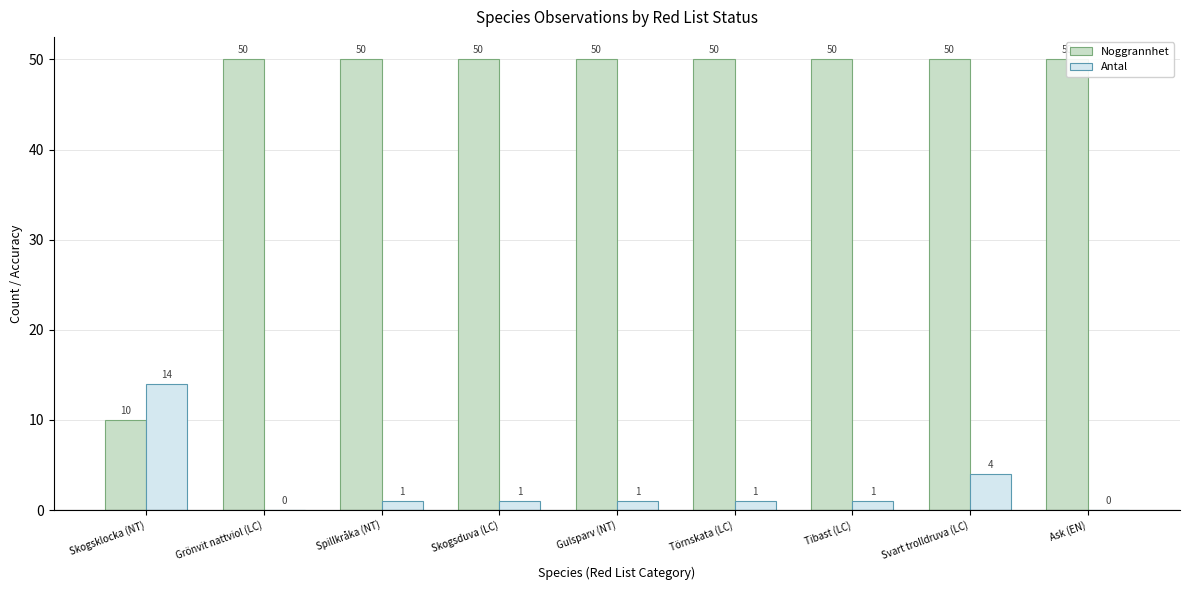

What is the value of the Noggrannhet bar at the 4th from the left?

50